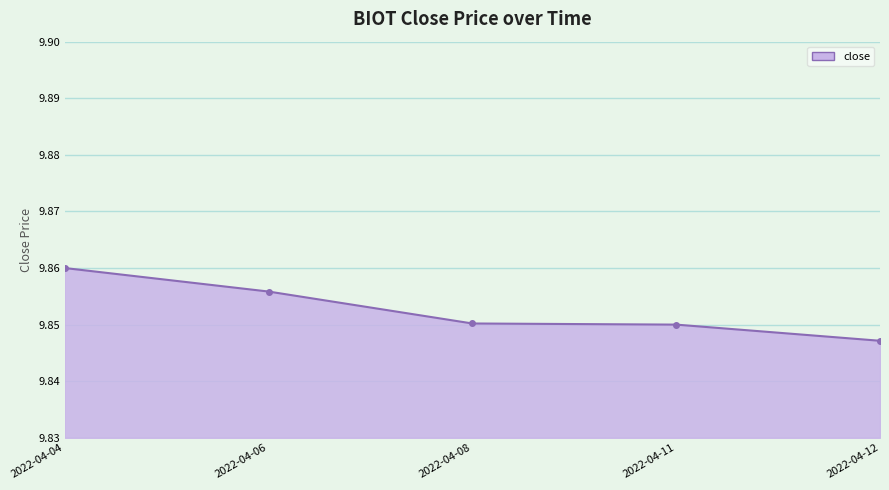

Count the number of categories in the chart.

5